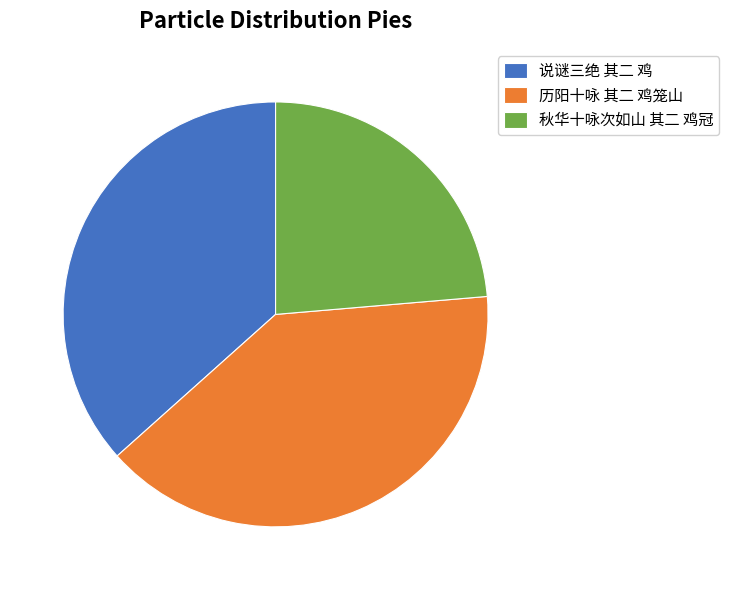

Count the number of slices in the pie.

3